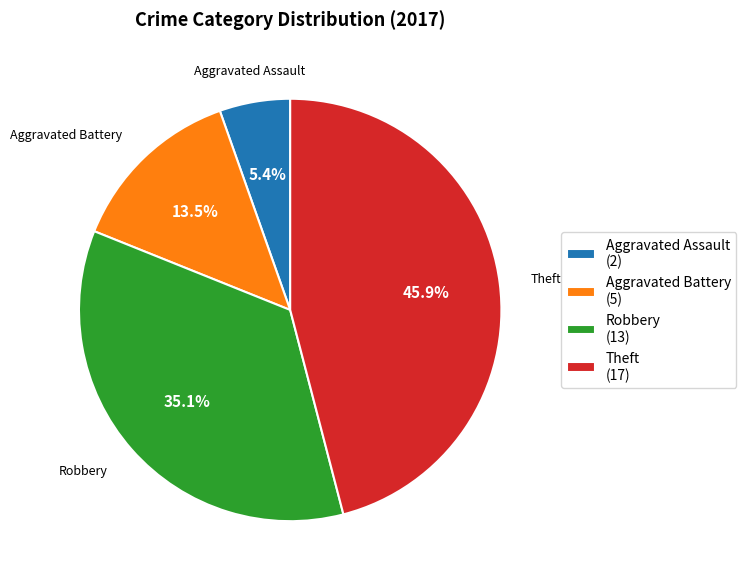

Rank the categories by value from highest to lowest.

Theft, Robbery, Aggravated Battery, Aggravated Assault